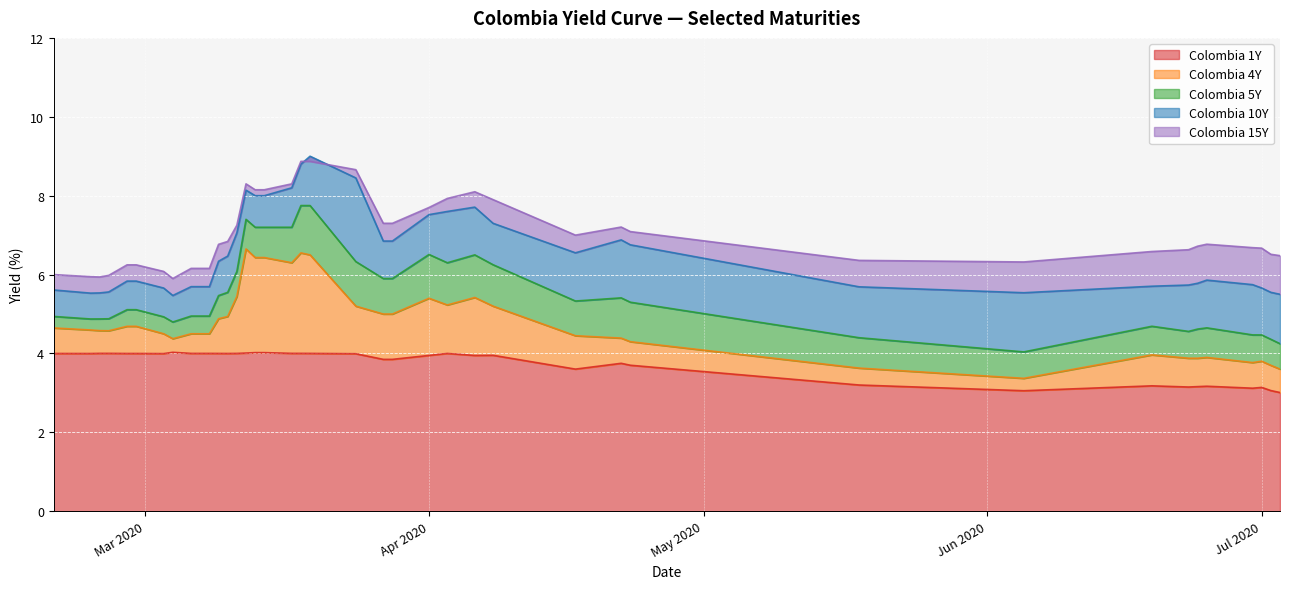

What is the label of the 33rd point from the right?

2020-03-04